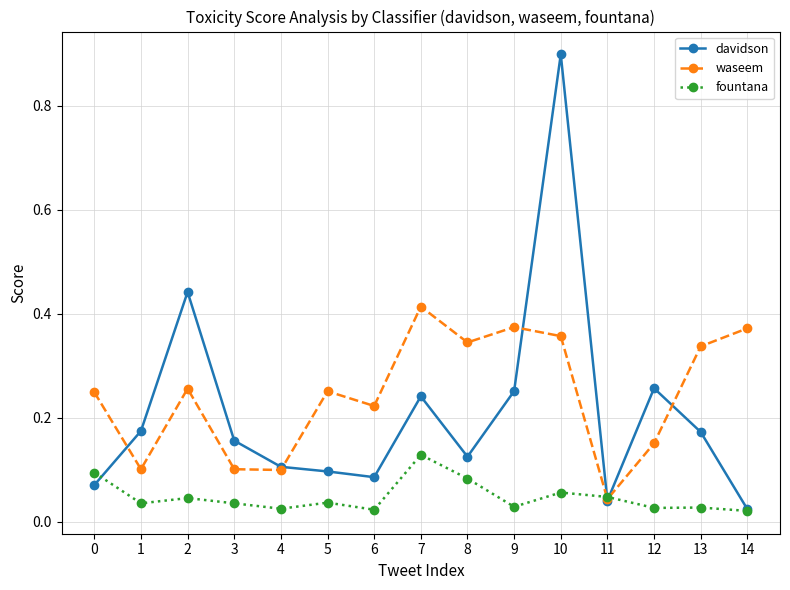

Which series has the largest total across all categories?

waseem